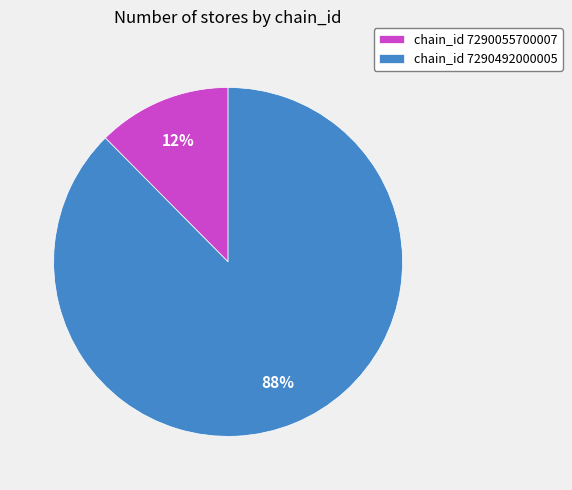

Which category has the smallest portion of the pie?

chain_id 7290055700007